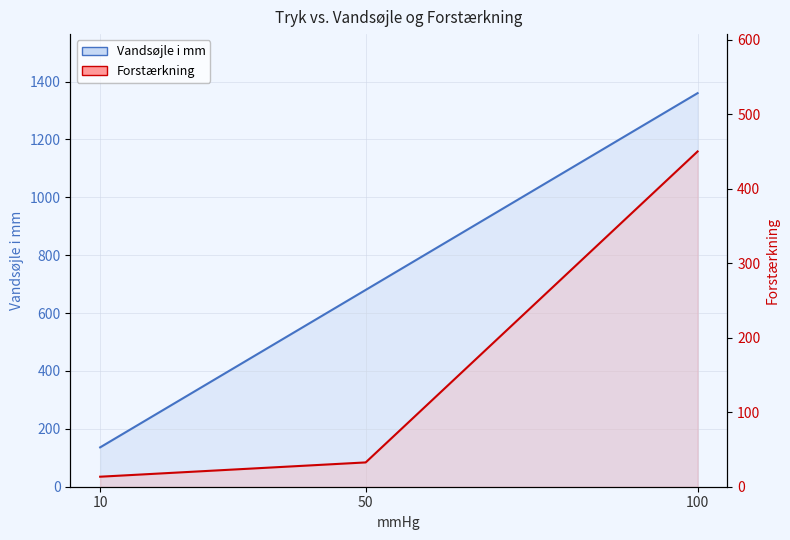

What are all the series names shown in the legend?

Vandsøjle i mm, Forstærkning